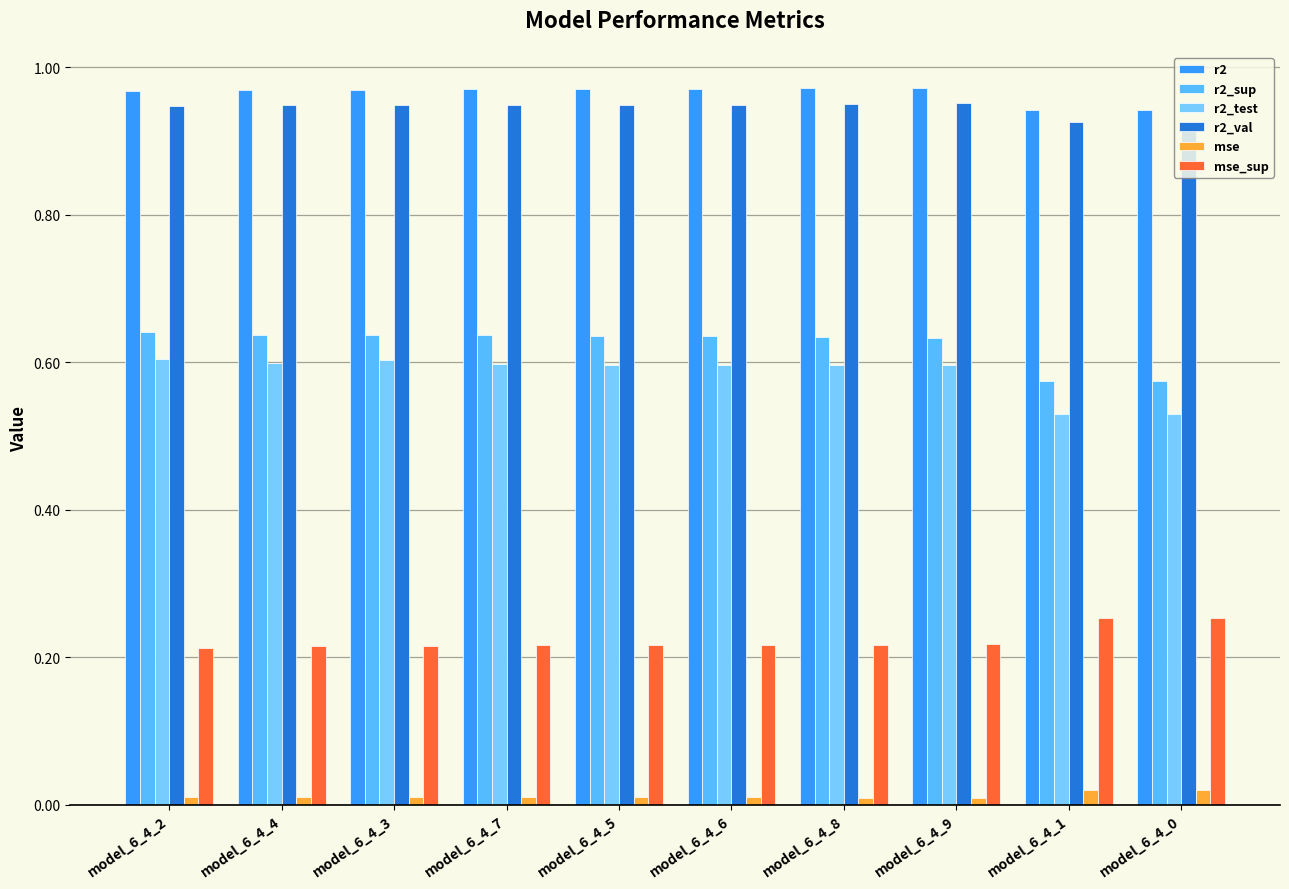

The value of r2_val at model_6_4_7 is 0.9. True or false?

True